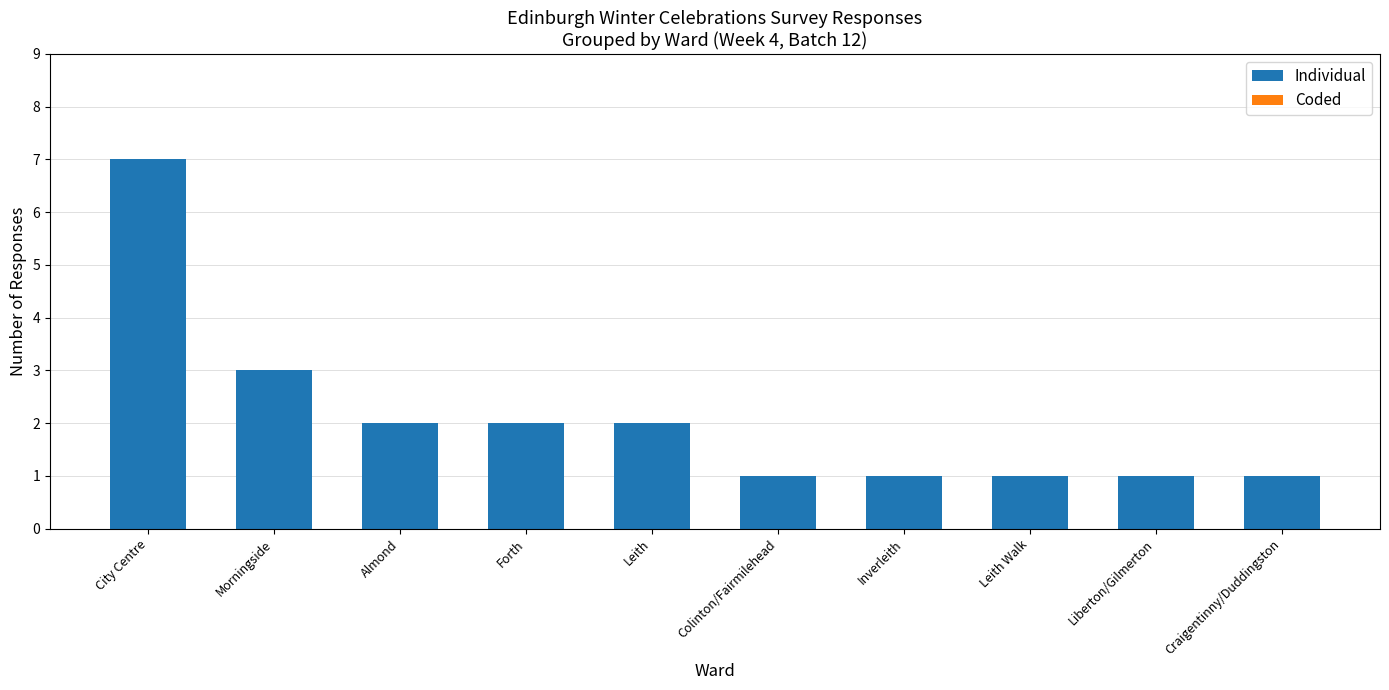

What is the label of the 9th bar from the right?

Morningside